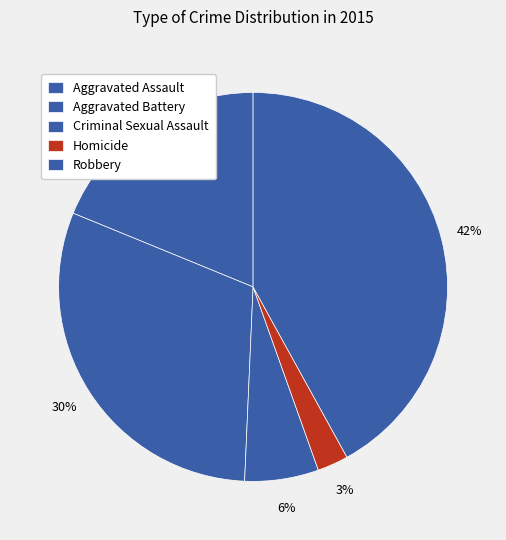

What is the change in value from Aggravated Assault to Robbery?

+117